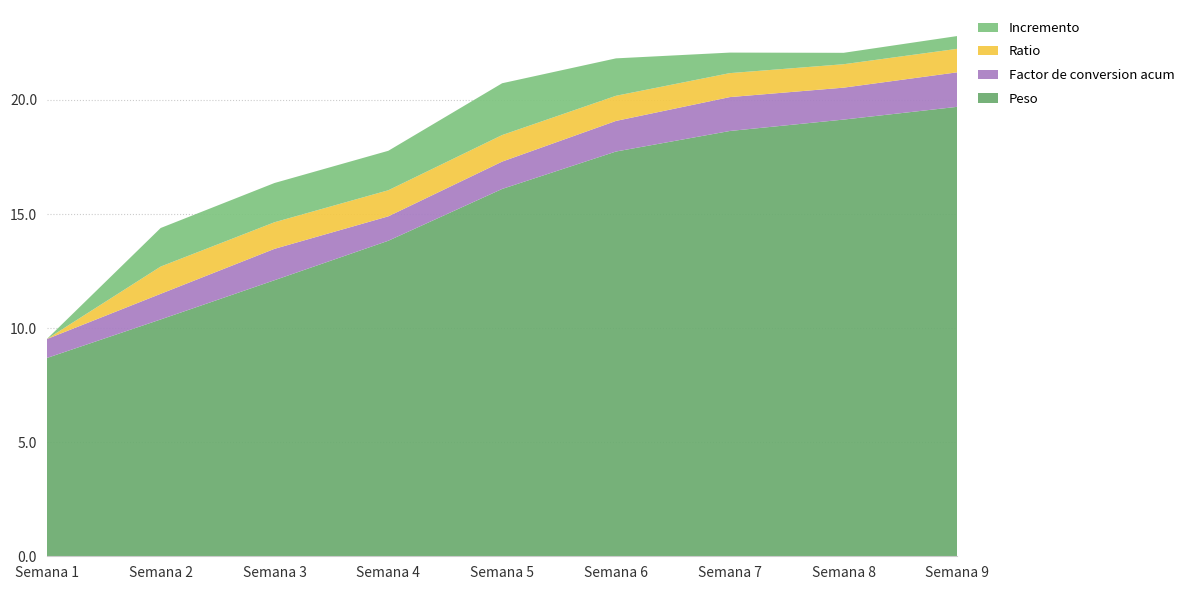

Reading right to left, extract all data points from this chart.

Peso: 19.7	19.1	18.6	17.7	16.1	13.8	12.1	10.4	8.7
Incremento: 0.6	0.5	0.9	1.6	2.3	1.7	1.7	1.7	0.0
Ratio: 1.0	1.0	1.1	1.1	1.2	1.1	1.2	1.2	0.0
Factor de conversion acum: 1.5	1.4	1.5	1.3	1.2	1.1	1.4	1.1	0.8